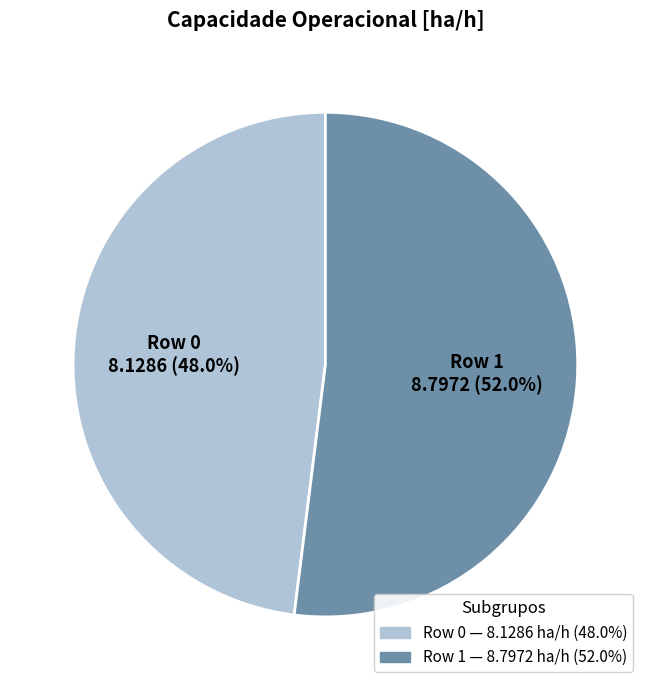

To the nearest percent, what is the difference between the largest and smallest slice percentages?

4%